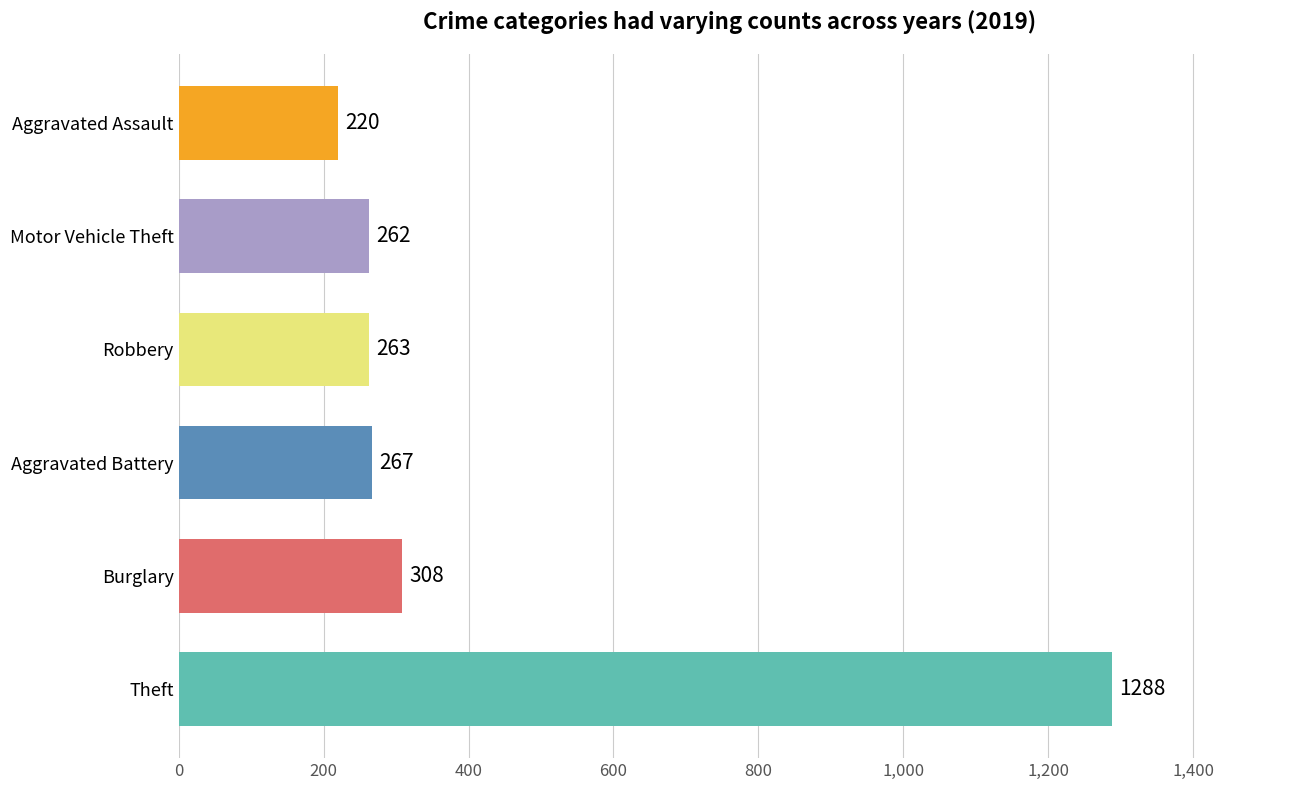

How many values are below 267?

3